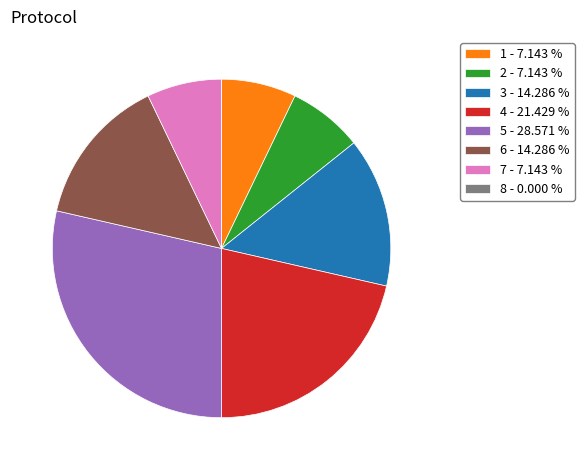

Does 4 - 21.429 % represent more than half of the total?

No